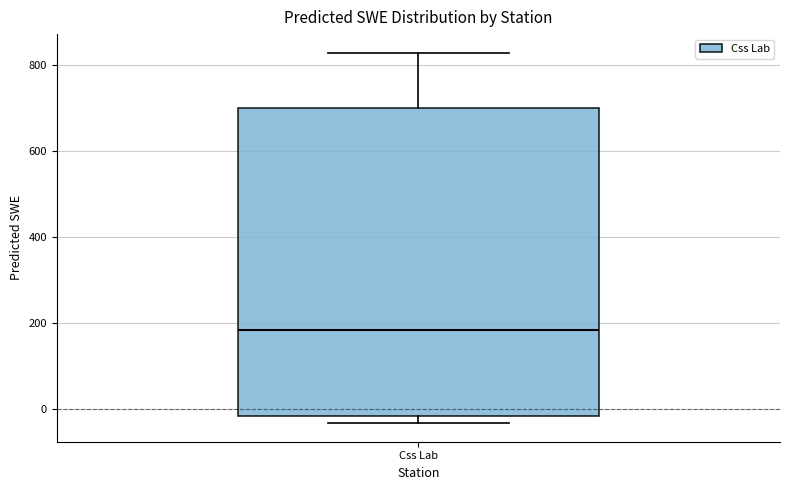

Transcribe this box plot: give where the median line is, the range the box spans, and where the two whiskers end, as read against the y-axis. The values are not printed on the chart, so give them approximately, as read against the axis.

median 180, box -20 to 700, whiskers -40 to 820